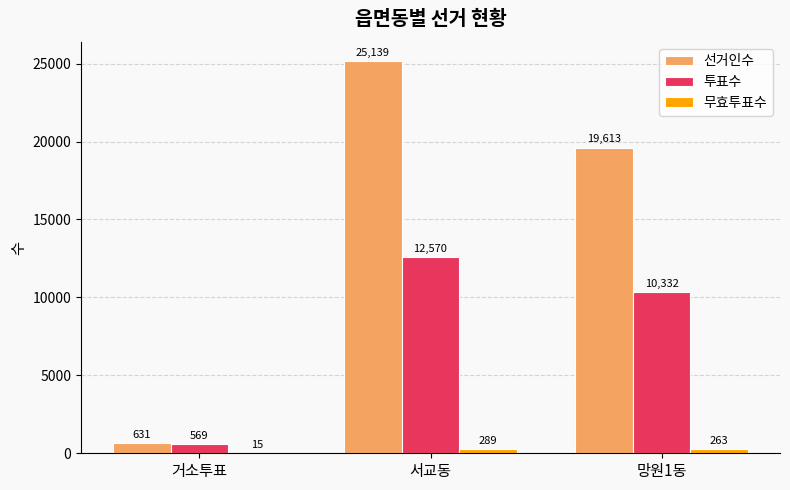

Reading left to right, what are all the values shown in this chart?

선거인수: 거소투표=631	서교동=25139	망원1동=19613
투표수: 거소투표=569	서교동=12570	망원1동=10332
무효투표수: 거소투표=15	서교동=289	망원1동=263